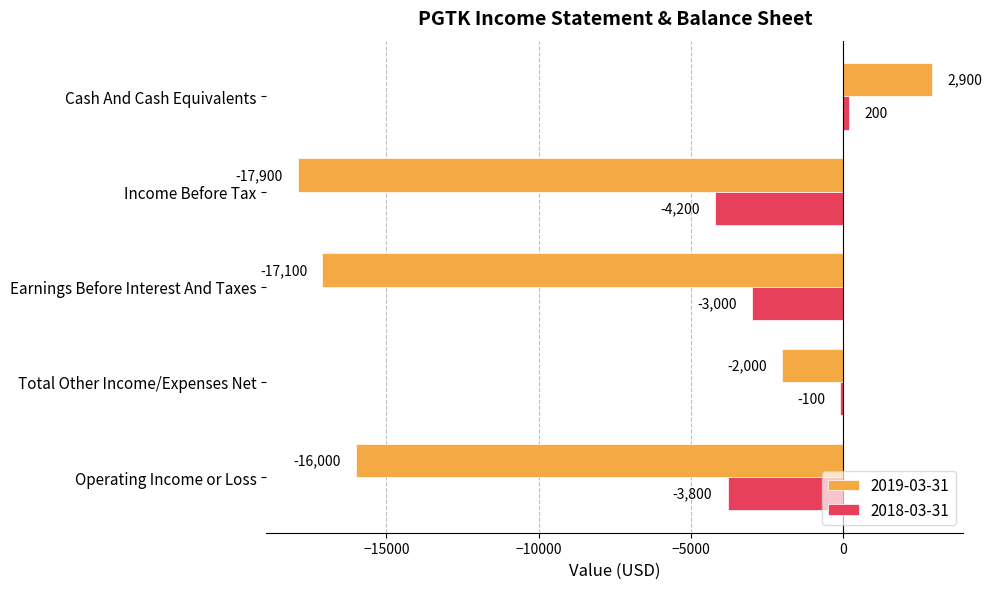

What is the spread (max minus min) of values at Total Other Income/Expenses Net?

1900